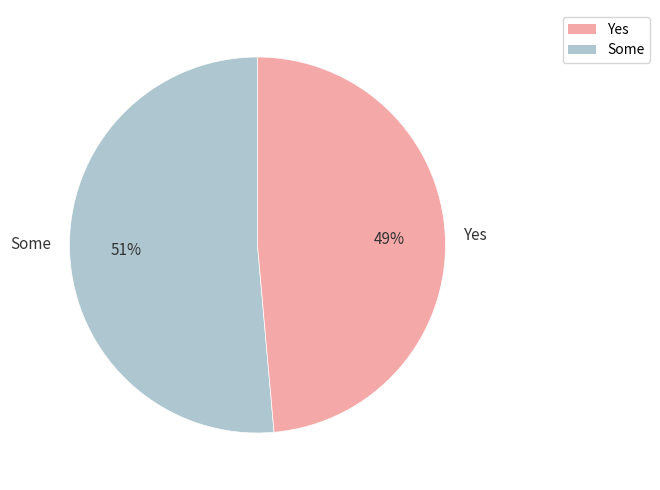

Is it true that Yes is 57% of the pie?

False